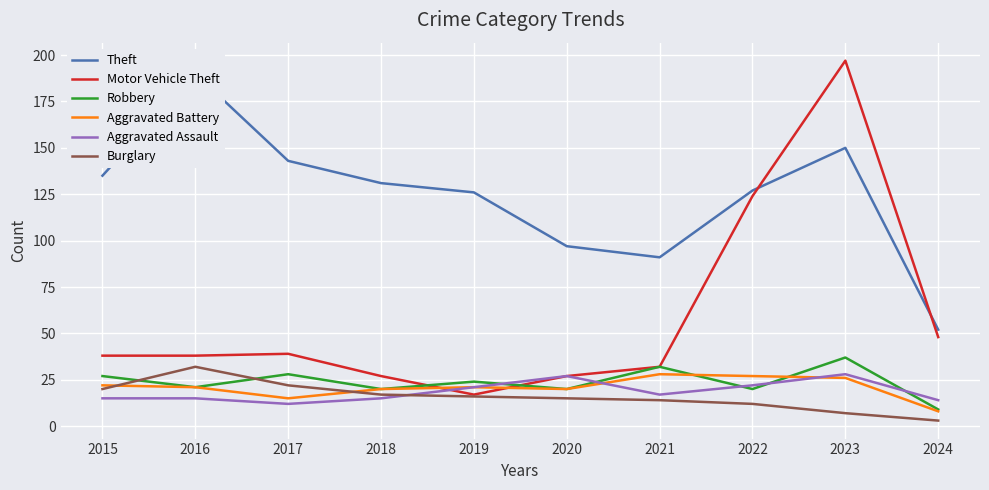

Reading left to right, what are all the values shown in this chart?

Theft: 135	190	143	131	126	97	91	127	150	52
Motor Vehicle Theft: 38	38	39	27	17	27	32	124	197	48
Robbery: 27	21	28	20	24	20	32	20	37	9
Aggravated Battery: 22	21	15	20	21	20	28	27	26	8
Aggravated Assault: 15	15	12	15	21	27	17	22	28	14
Burglary: 20	32	22	17	16	15	14	12	7	3